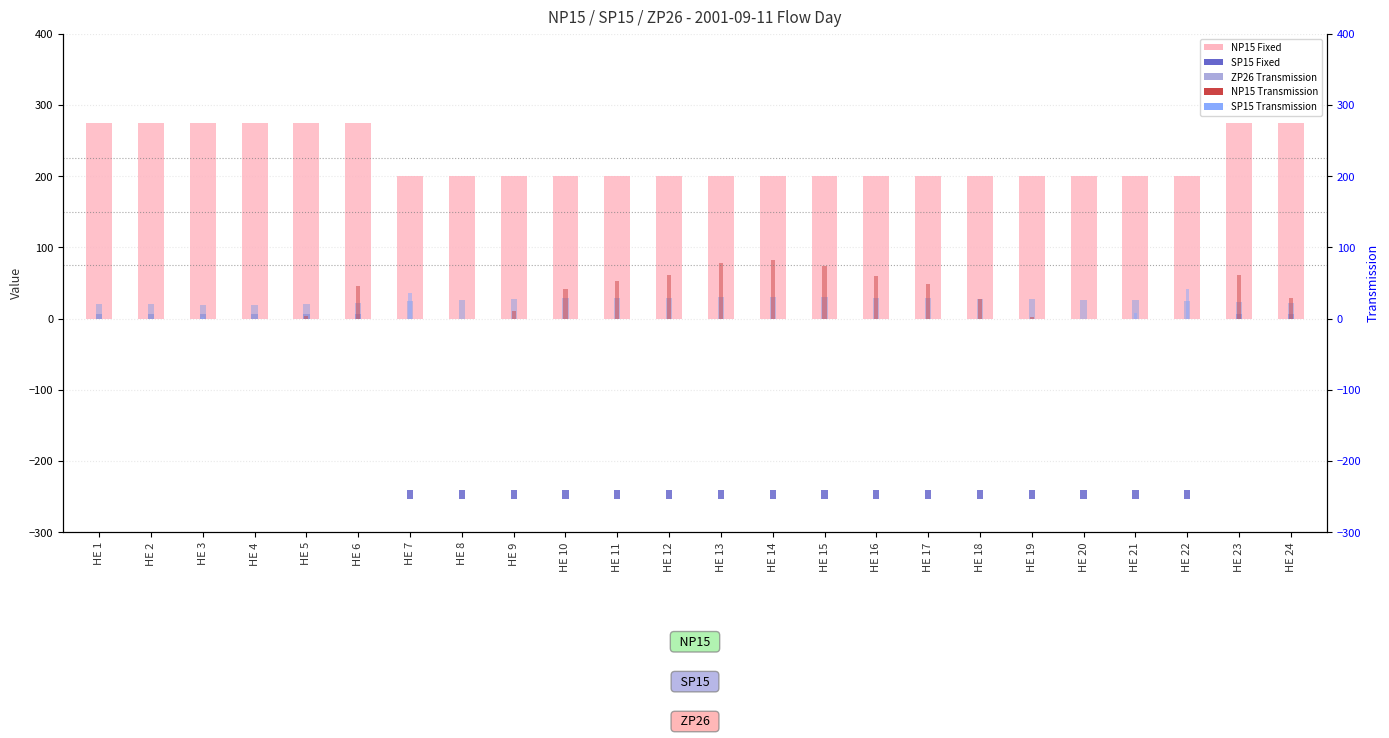

Reading right to left, transcribe all the data shown in this chart.

NP15 Fixed: 275.0	275.0	200.0	200.0	200.0	200.0	200.0	200.0	200.0	200.0	200.0	200.0	200.0	200.0	200.0	200.0	200.0	200.0	275.0	275.0	275.0	275.0	275.0	275.0
SP15 Fixed: 6.0	6.0	12.7	12.7	12.7	12.7	12.7	12.7	12.7	12.7	12.7	12.7	12.7	12.7	12.7	12.7	12.7	12.7	6.0	6.0	6.0	6.0	6.0	6.0
ZP26 Transmission: 21.5	22.9	24.0	25.3	25.7	26.8	27.9	28.7	29.2	29.8	30.1	29.8	29.2	28.8	28.3	27.1	25.7	24.1	22.2	20.4	19.6	19.4	19.8	20.3
NP15 Transmission: 28.7	60.7	0.0	0.0	0.0	2.4	27.8	48.6	60.0	74.3	82.5	77.3	61.6	52.9	41.0	10.9	0.0	0.0	46.2	4.0	0.0	0.0	0.0	0.0
SP15 Transmission: 0.0	0.0	40.9	8.1	0.0	0.0	0.0	0.0	0.0	0.0	0.0	0.0	0.0	0.0	0.0	0.0	0.0	36.1	0.0	0.0	0.0	1.4	0.0	0.0